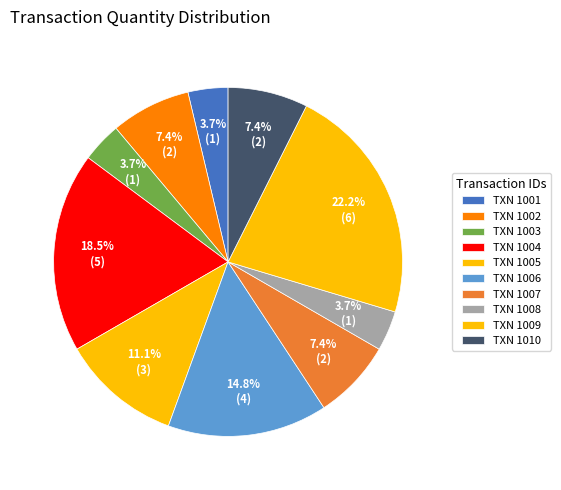

How many slices are in this pie chart?

10